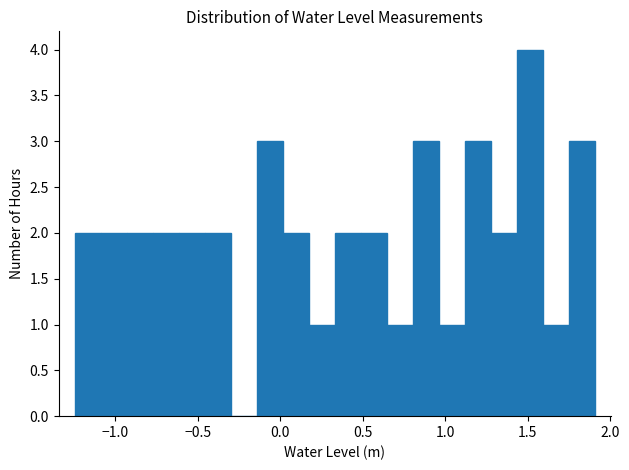

Read against the x-axis, roughly where is the centre of the tallest bar?

1.50